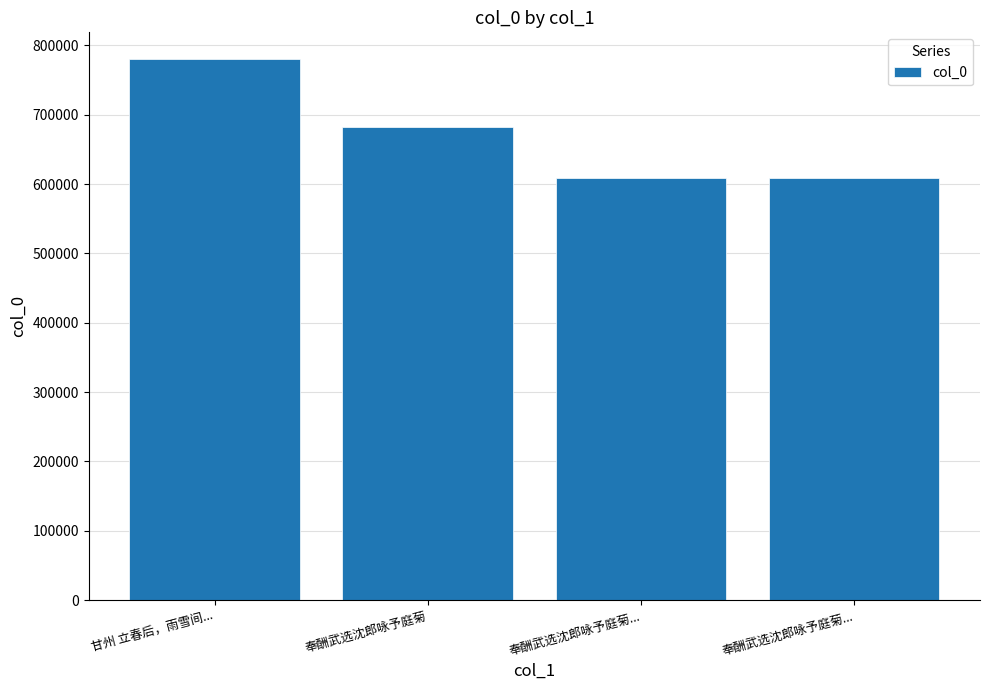

Reading left to right, extract all data points from this chart.

甘州 立春后，雨雪间...=779821	奉酬武选沈郎咏予庭菊=682442	奉酬武选沈郎咏予庭菊...=608854	奉酬武选沈郎咏予庭菊...=608855